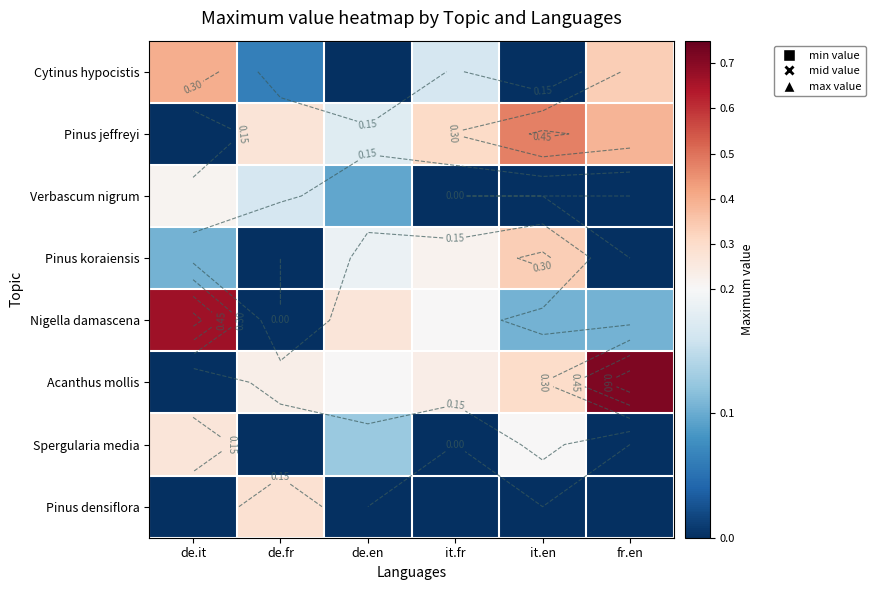

What is the maximum value shown in the chart?

0.7